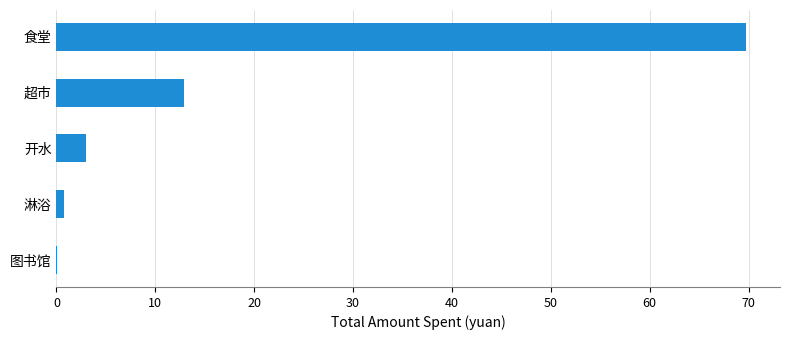

What is the sum of all values?

86.5